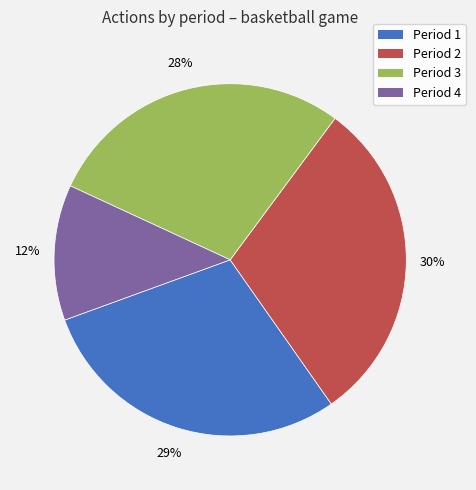

To the nearest percent, what is the difference between the largest and smallest slice percentages?

18%